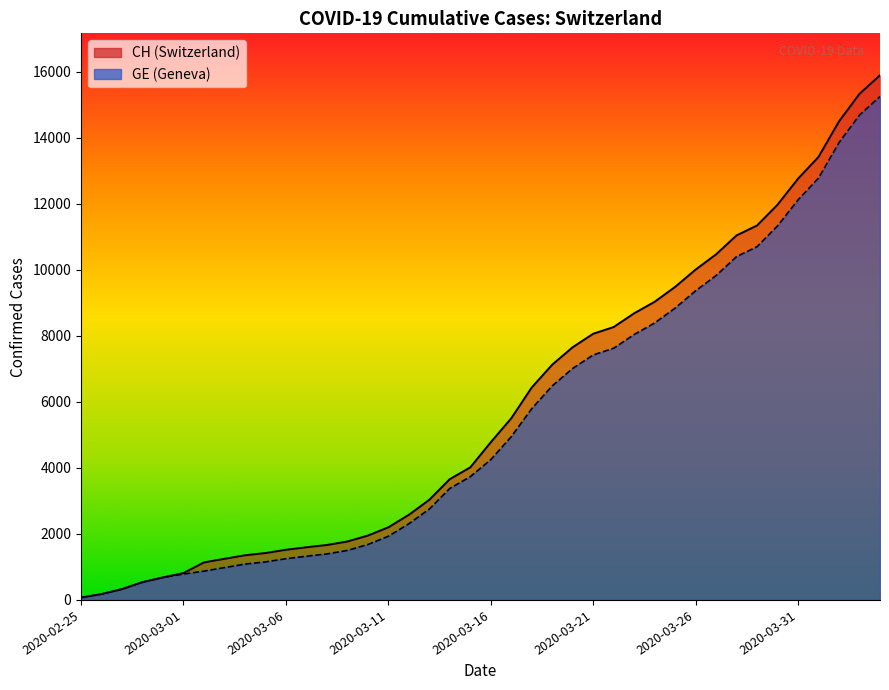

Reading left to right, list all the values displayed in this chart.

CH: 73	178	329	540	682	814	1137	1245	1353	1420	1519	1595	1664	1770	1949	2199	2577	3033	3658	4014	4775	5501	6434	7125	7654	8061	8265	8681	9030	9481	10005	10467	11041	11340	11971	12758	13419	14494	15327	15888
GE: 73	178	329	540	682	784	872	979	1085	1152	1248	1324	1393	1499	1678	1928	2306	2752	3377	3733	4248	4944	5792	6483	7012	7419	7623	8039	8388	8839	9363	9825	10399	10698	11329	12116	12777	13852	14685	15246